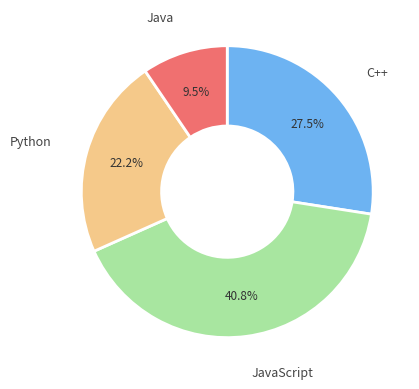

Rank the categories by value from lowest to highest.

Java, Python, C++, JavaScript